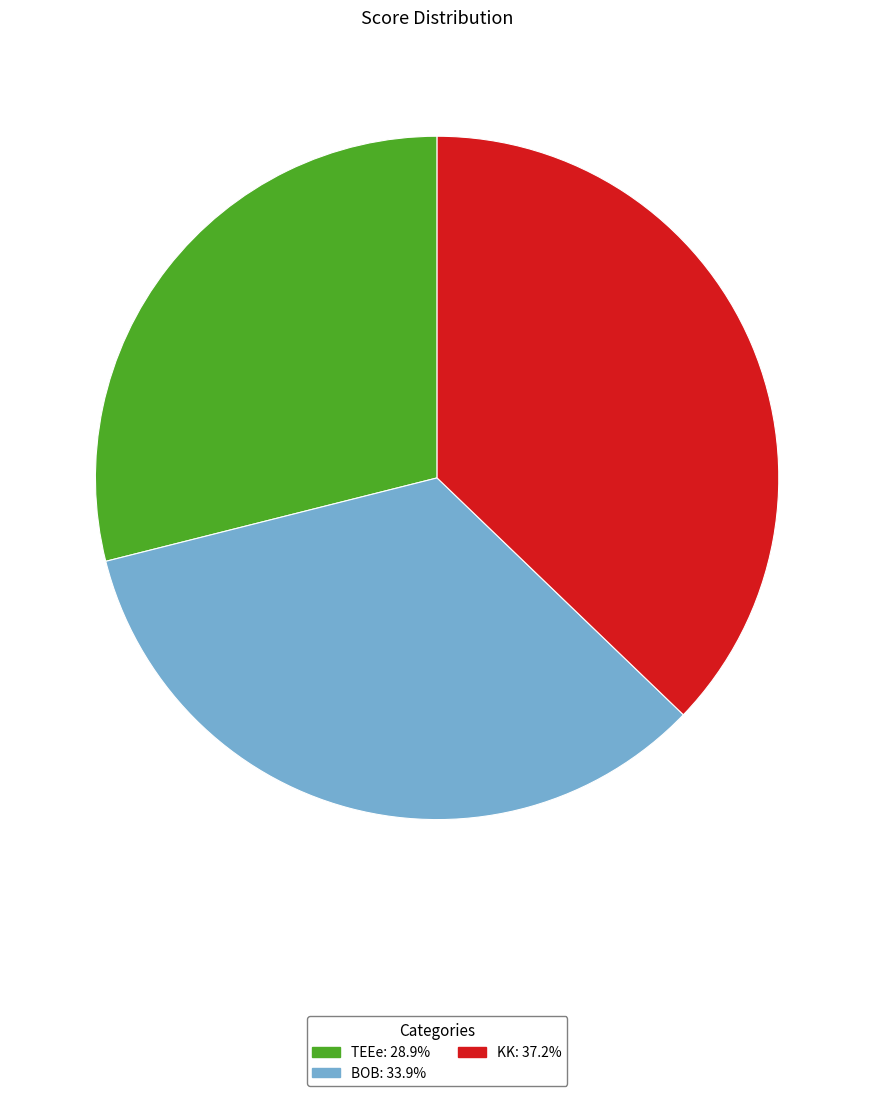

Which has a higher value, TEEe or BOB?

BOB